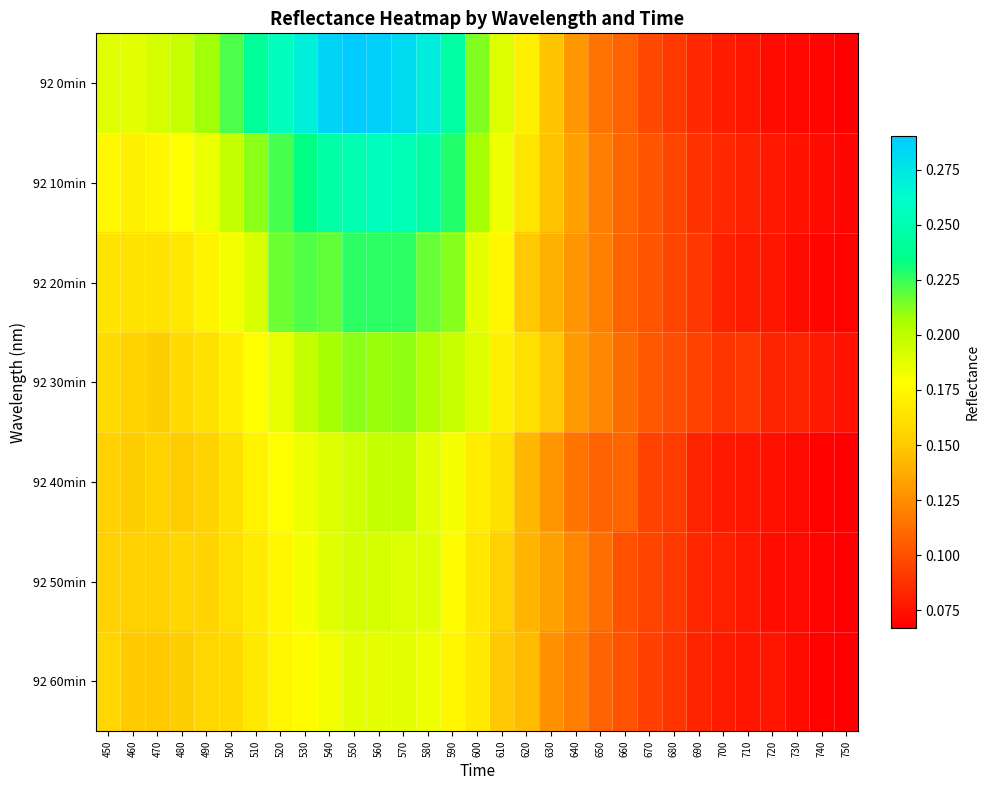

Which series has the largest total across all categories?

92 0min